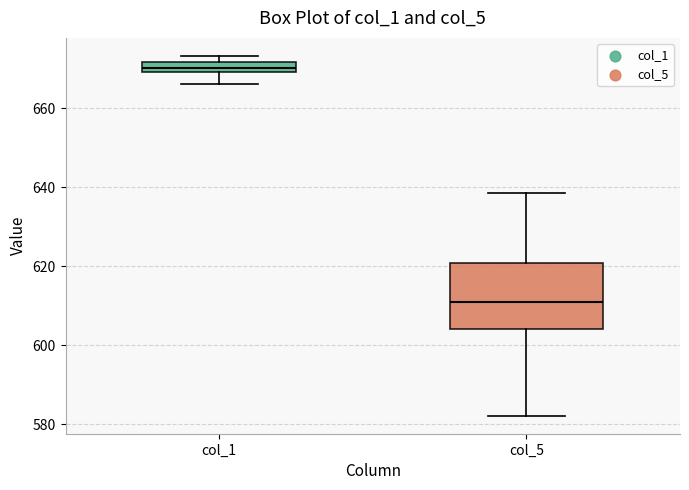

Which box's median line is the highest?

col_1